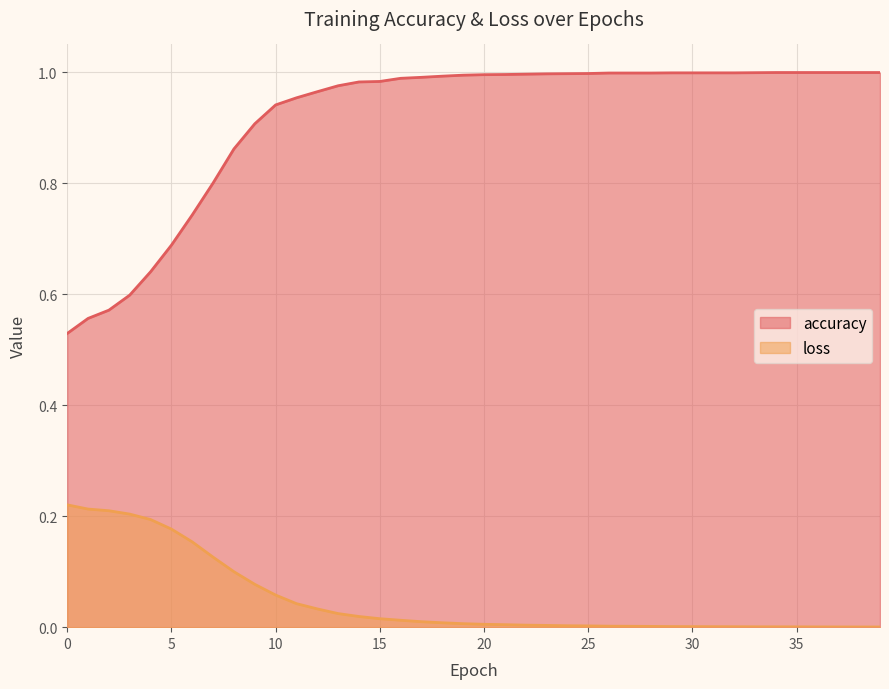

What are all the series names shown in the legend?

accuracy, loss